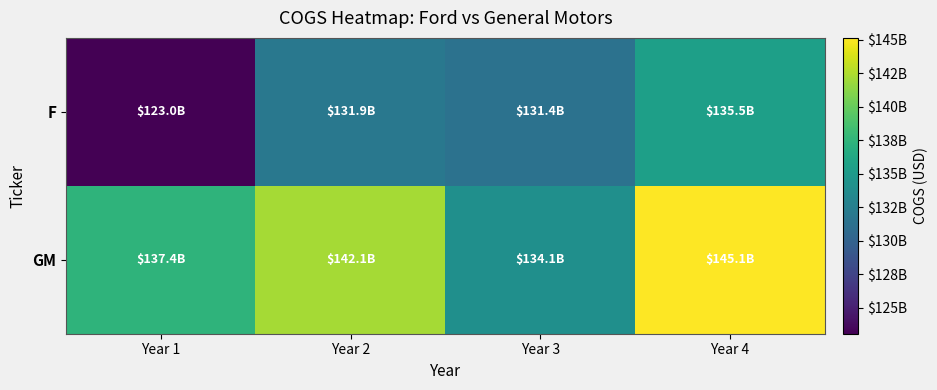

List the series in order of their peak value, lowest first.

F, GM